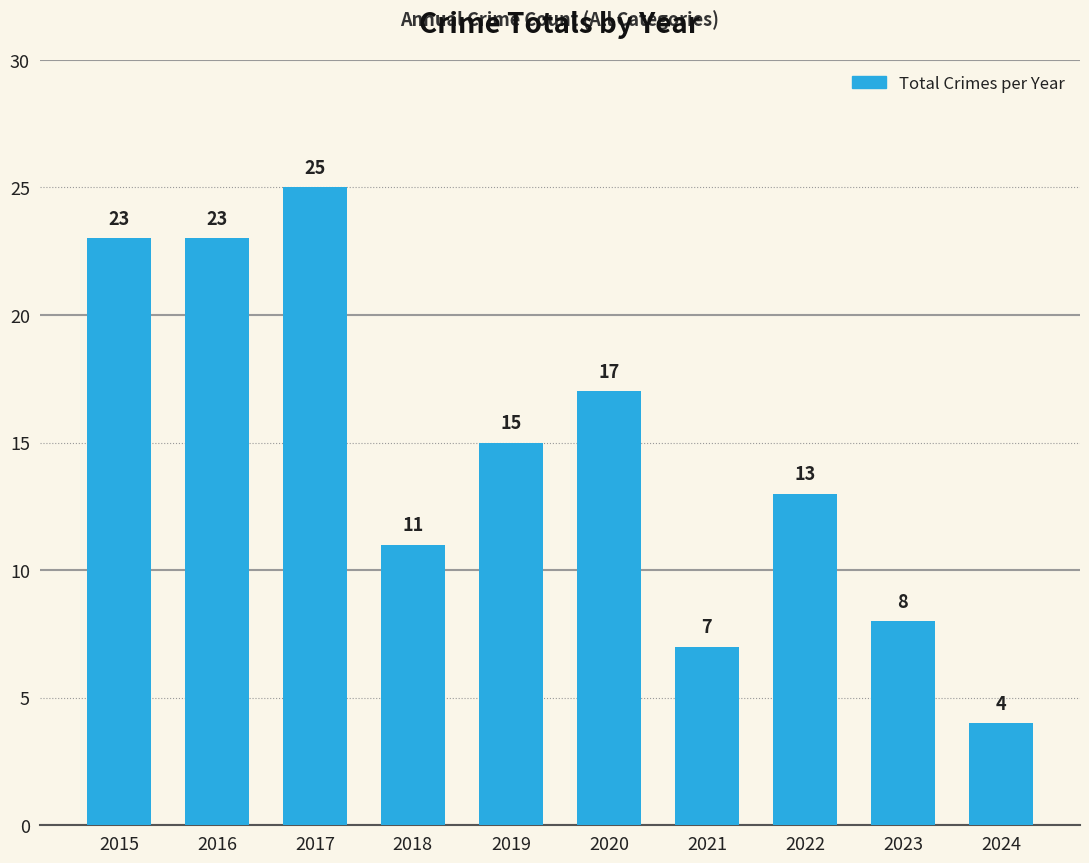

Which category has the highest value across all series?

2017